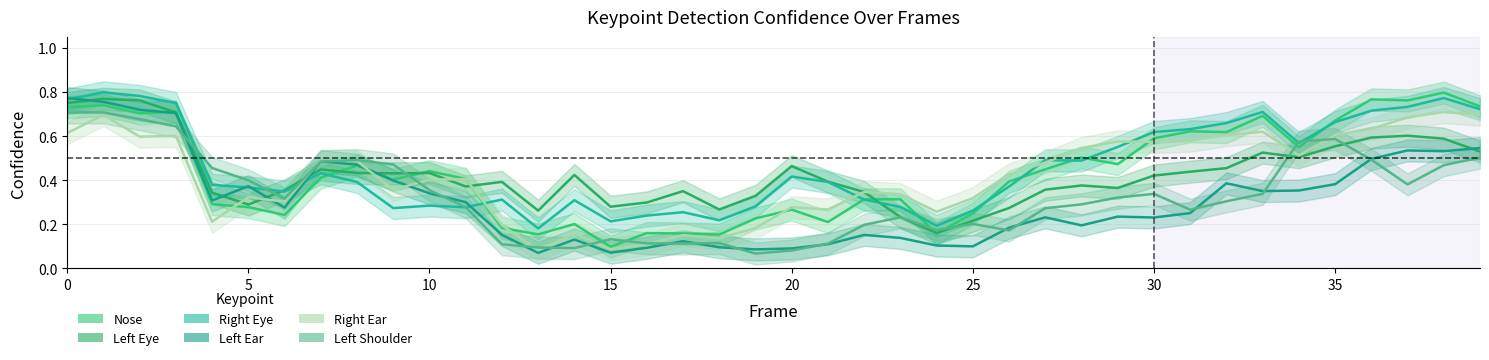

Which series ends up on top after the final intersection of a_right_eye_confidence and a_left_ear_confidence?

a_right_eye_confidence